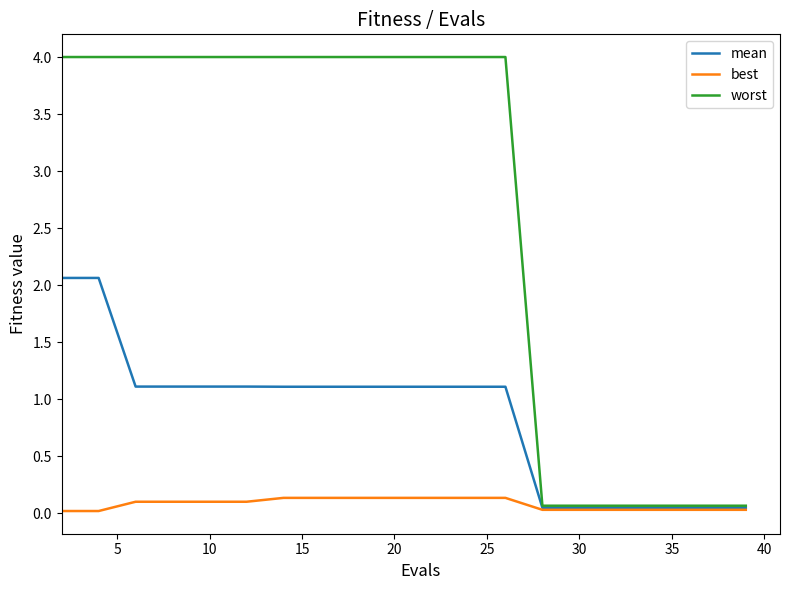

What is the greatest value displayed?

4.0